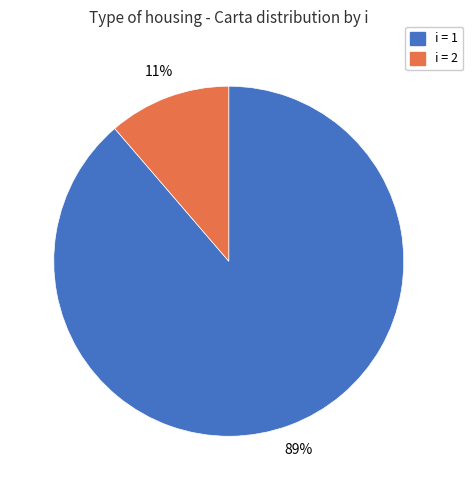

To the nearest percent, what is the average slice percentage?

50%